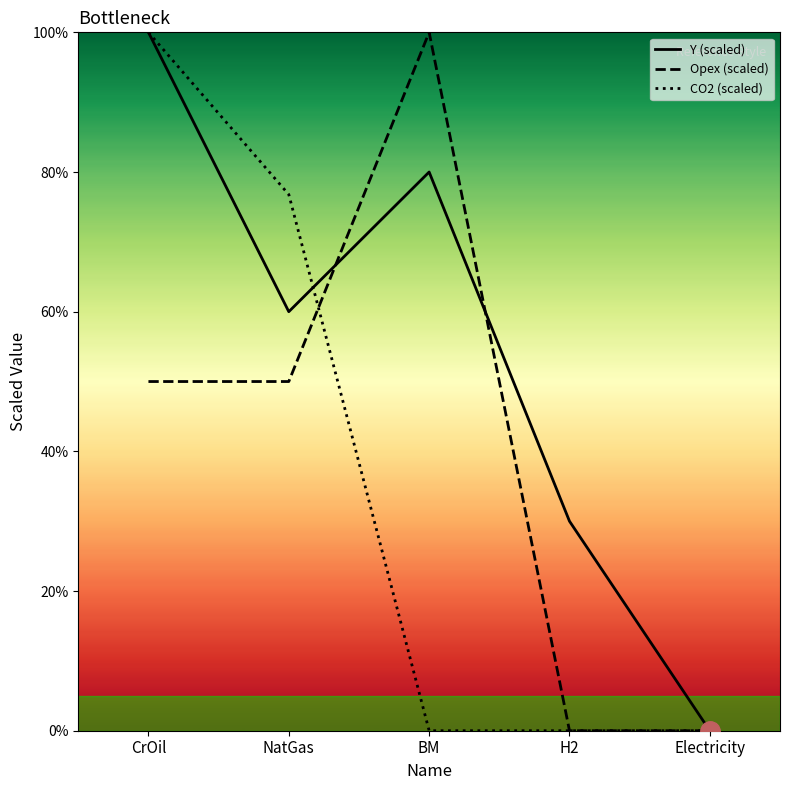

Read the Opex (scaled) value at CrOil.

50.0